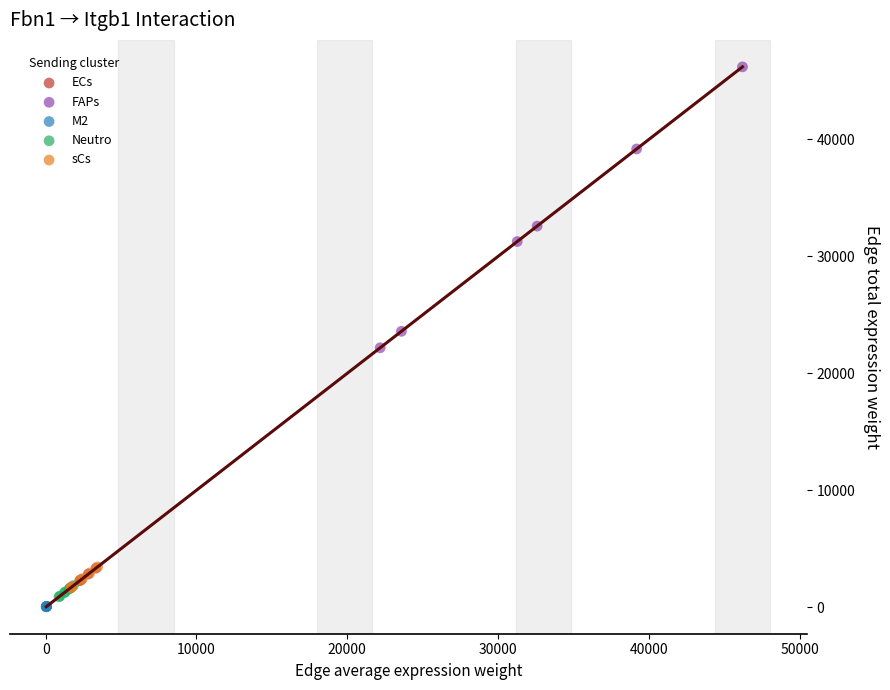

Which series reaches the maximum Y coordinate?

FAPs